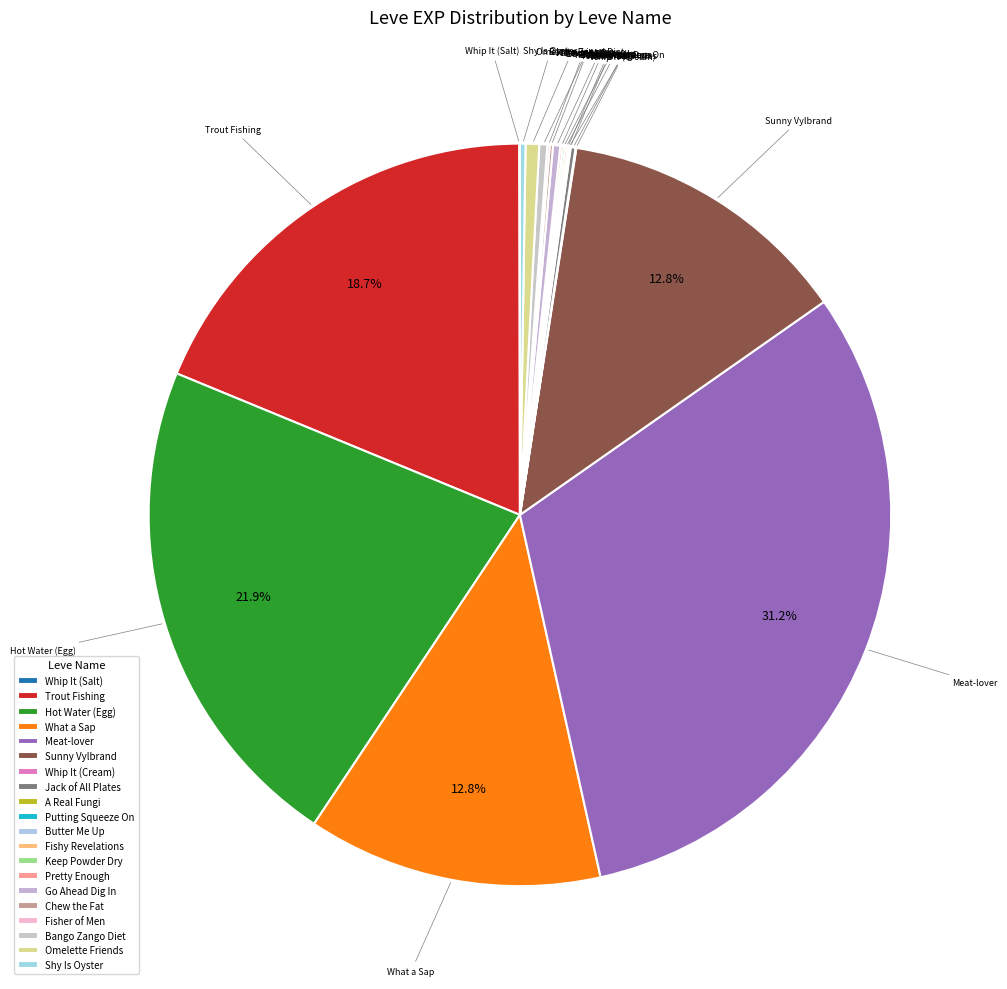

How many segments does this pie chart have?

20